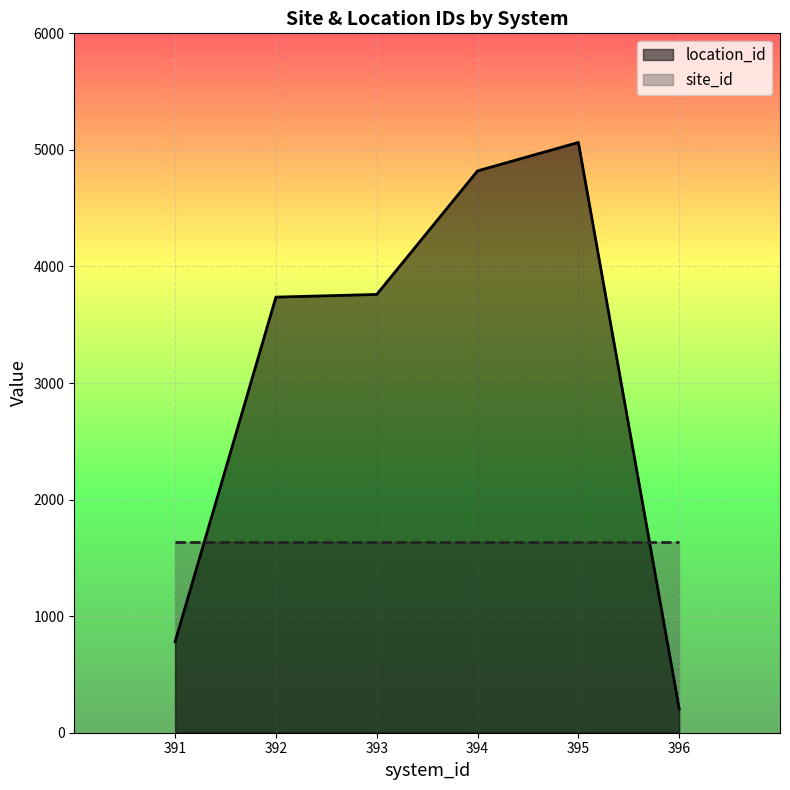

How many points are higher than both their immediate neighbors (excluding endpoints)?

1